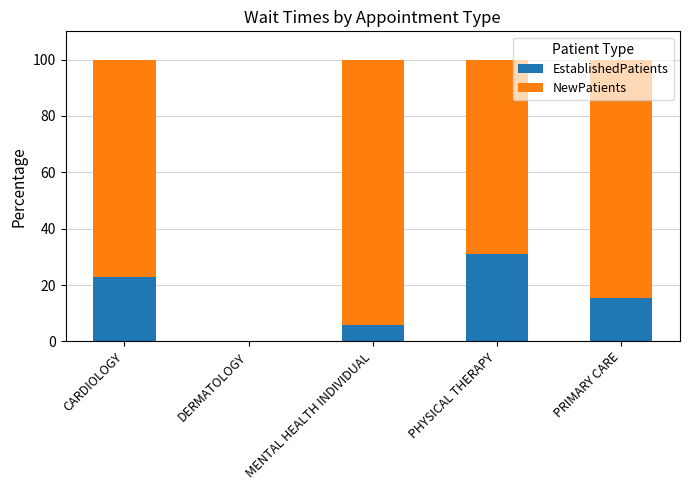

What is the approximate value of EstablishedPatients at MENTAL HEALTH INDIVIDUAL?

5.8